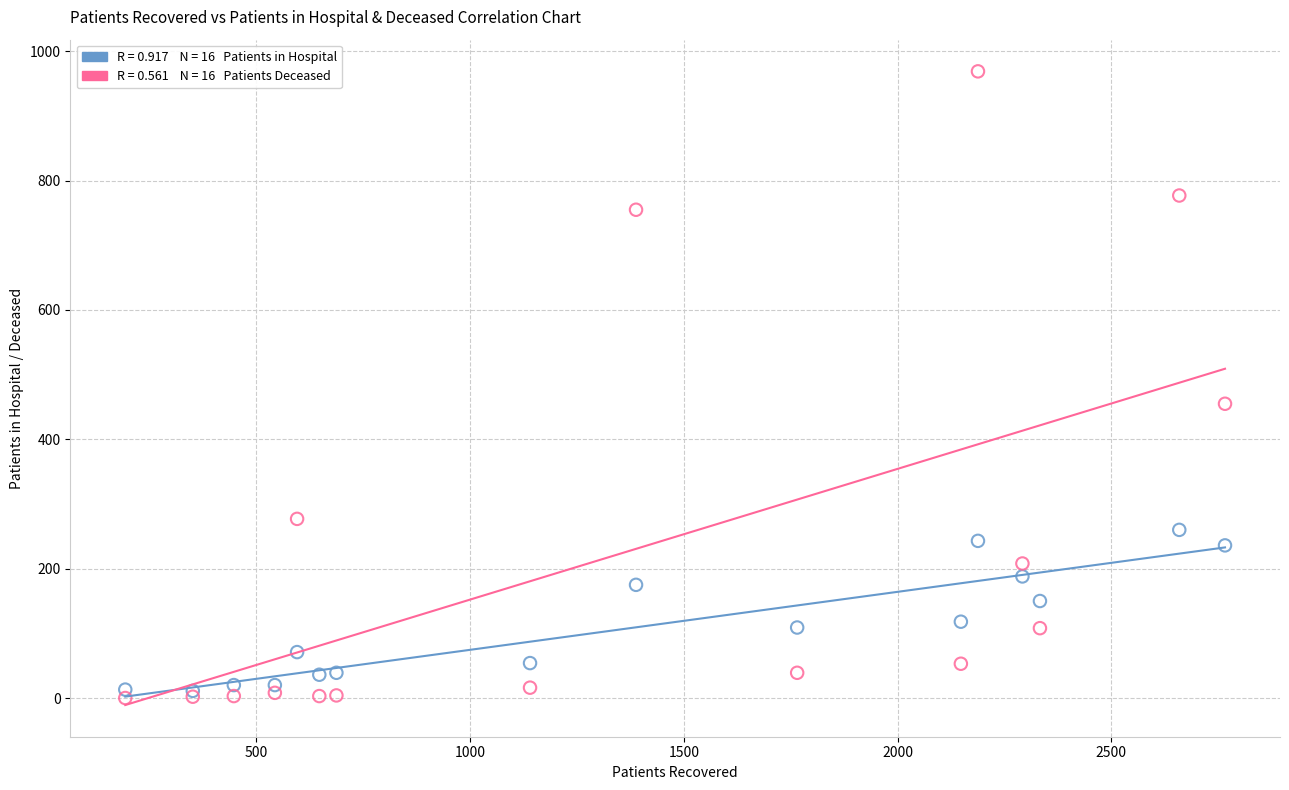

Across all series, what Y value is closest to 484?

455